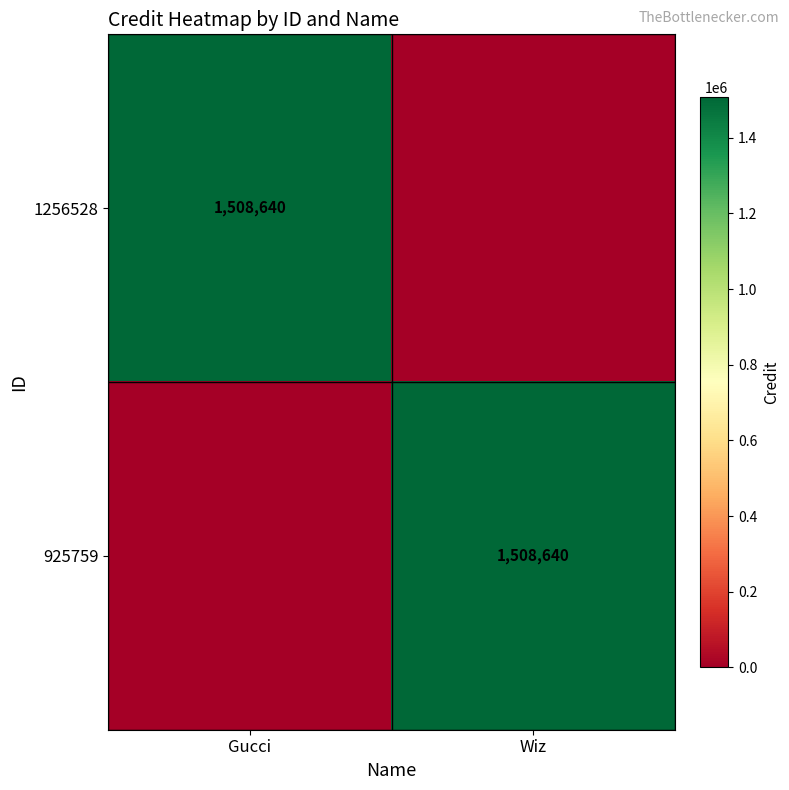

What is the difference between the highest and lowest values at Wiz?

1508640